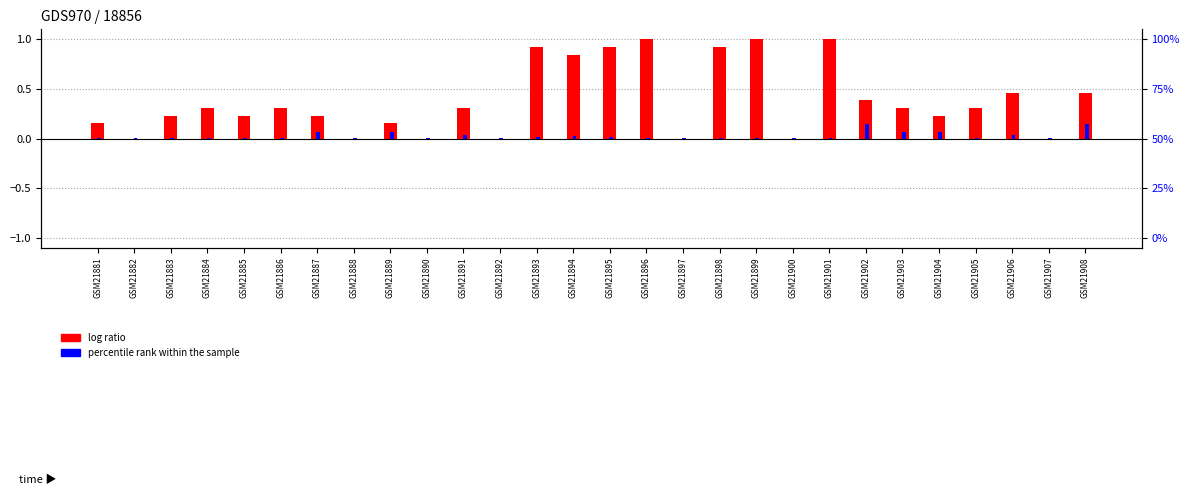

Reading left to right, transcribe all the data shown in this chart.

log ratio: GSM21881=0.2	GSM21882=0.0	GSM21883=0.2	GSM21884=0.3	GSM21885=0.2	GSM21886=0.3	GSM21887=0.2	GSM21888=0.0	GSM21889=0.2	GSM21890=0.0	GSM21891=0.3	GSM21892=0.0	GSM21893=0.9	GSM21894=0.8	GSM21895=0.9	GSM21896=1.0	GSM21897=0.0	GSM21898=0.9	GSM21899=1.0	GSM21900=0.0	GSM21901=1.0	GSM21902=0.4	GSM21903=0.3	GSM21904=0.2	GSM21905=0.3	GSM21906=0.5	GSM21907=0.0	GSM21908=0.5
percentile rank within the sample: GSM21881=0.0	GSM21882=0.0	GSM21883=0.0	GSM21884=0.0	GSM21885=0.0	GSM21886=0.0	GSM21887=0.1	GSM21888=0.0	GSM21889=0.1	GSM21890=0.0	GSM21891=0.0	GSM21892=0.0	GSM21893=0.0	GSM21894=0.0	GSM21895=0.0	GSM21896=0.0	GSM21897=0.0	GSM21898=0.0	GSM21899=0.0	GSM21900=0.0	GSM21901=0.0	GSM21902=0.1	GSM21903=0.1	GSM21904=0.1	GSM21905=0.0	GSM21906=0.0	GSM21907=0.0	GSM21908=0.1